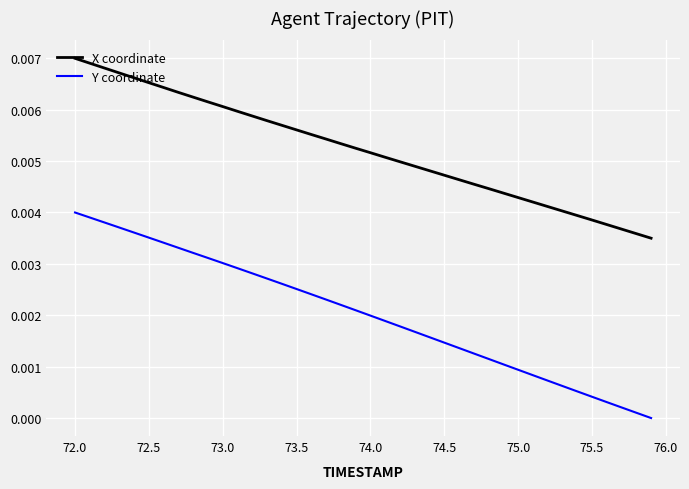

Which series has the largest range (max minus min)?

Y coordinate